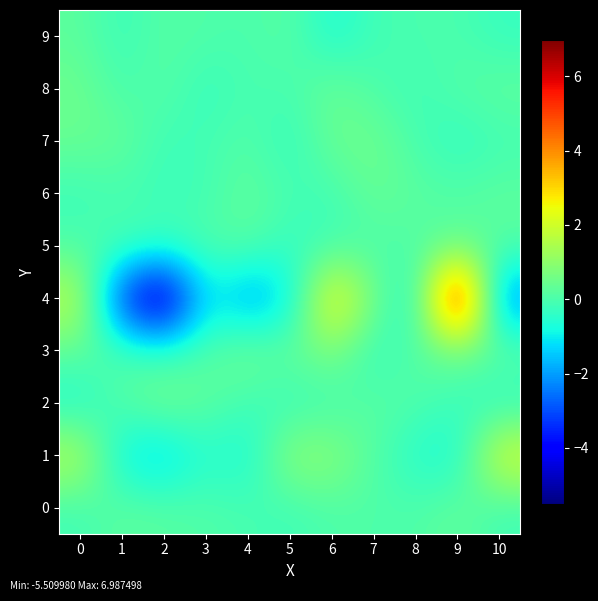

Reading left to right, extract all data points from this chart.

0: 0=-0.2	1=0.3	2=0.2	3=0.1	4=-0.0	5=-0.2	6=0.0	7=0.1	8=0.0	9=0.4	10=-0.2
1: 0=1.7	1=-1.1	2=-1.5	3=-0.5	4=-0.8	5=1.1	6=1.0	7=0.1	8=-0.6	9=-0.8	10=2.3
2: 0=-0.7	1=0.1	2=0.7	3=0.3	4=-0.2	5=-0.3	6=-0.2	7=0.2	8=0.1	9=-0.2	10=-0.6
3: 0=0.3	1=-0.0	2=-0.3	3=0.1	4=0.6	5=0.3	6=0.8	7=-0.4	8=0.1	9=0.4	10=0.3
4: 0=1.8	1=-3.6	2=-5.5	3=-1.0	4=-2.1	5=-1.2	6=3.0	7=0.6	8=-0.9	9=7.0	10=-2.4
5: 0=-0.0	1=0.0	2=-0.2	3=0.1	4=0.2	5=-0.3	6=-0.2	7=-0.0	8=0.1	9=0.3	10=0.2
6: 0=-0.2	1=-0.1	2=-0.2	3=-0.1	4=0.3	5=-0.1	6=-0.2	7=0.4	8=0.2	9=0.1	10=0.3
7: 0=0.4	1=0.4	2=-0.2	3=-0.1	4=0.1	5=-0.4	6=0.5	7=0.5	8=-0.0	9=-0.4	10=-0.2
8: 0=0.5	1=-0.1	2=0.2	3=-0.4	4=-0.0	5=-0.1	6=0.5	7=0.0	8=-0.2	9=0.1	10=0.3
9: 0=0.2	1=-0.3	2=0.2	3=0.1	4=-0.0	5=0.2	6=-0.7	7=-0.1	8=-0.0	9=-0.0	10=-0.3